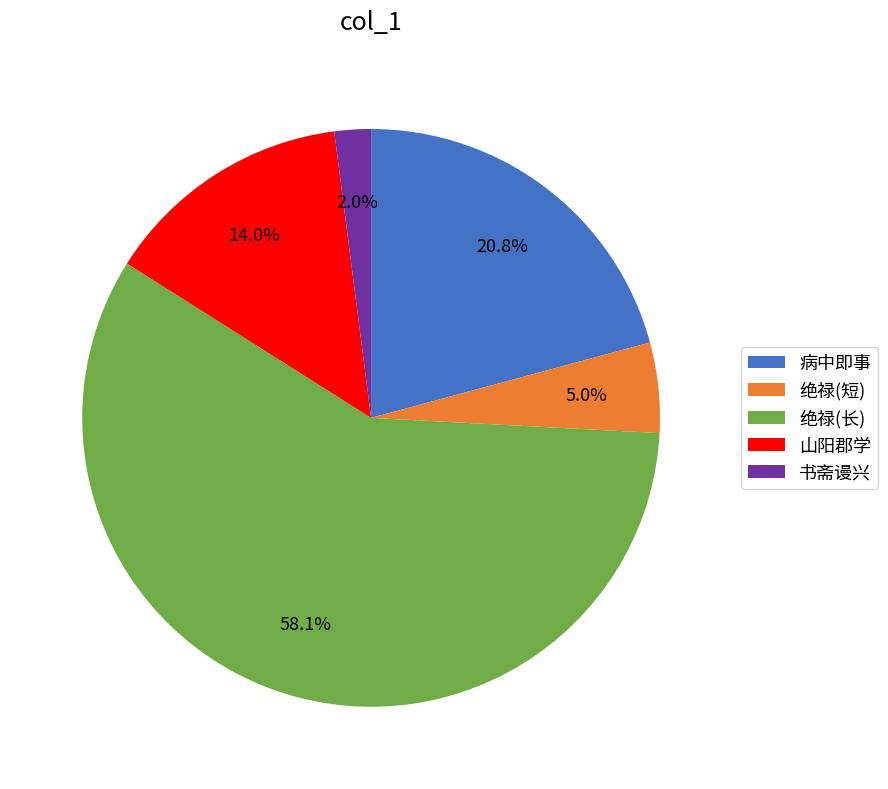

How much of the chart is everything except 病中即事?

79.2%